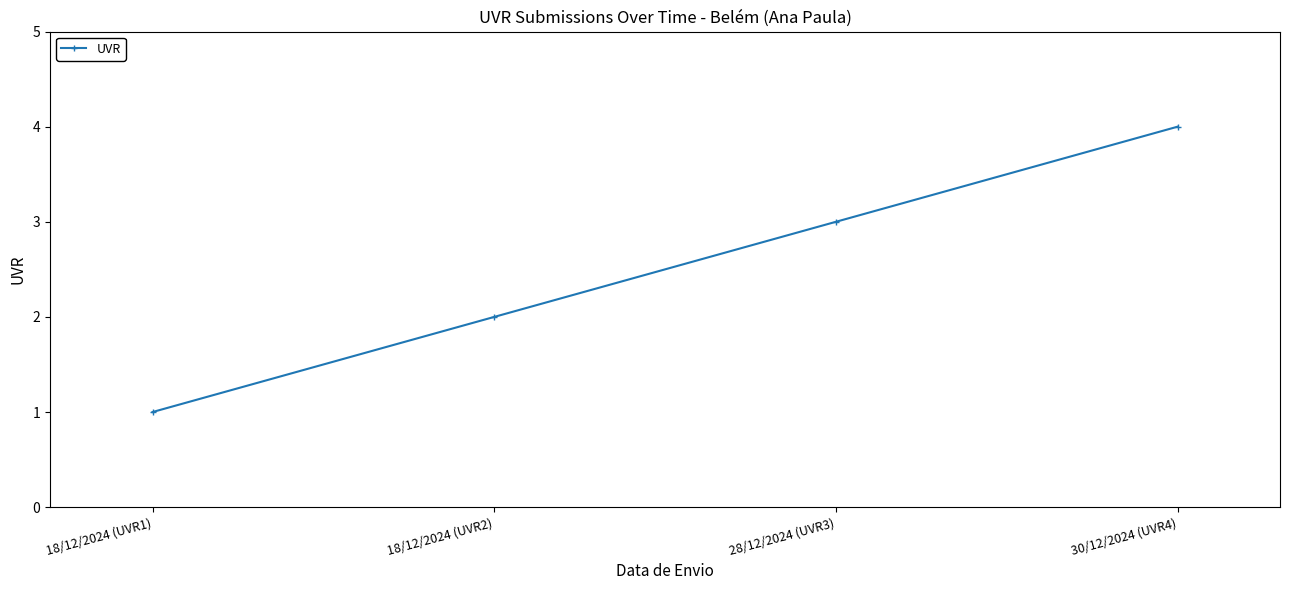

What is the label of the 2nd point from the right?

28/12/2024 (UVR3)